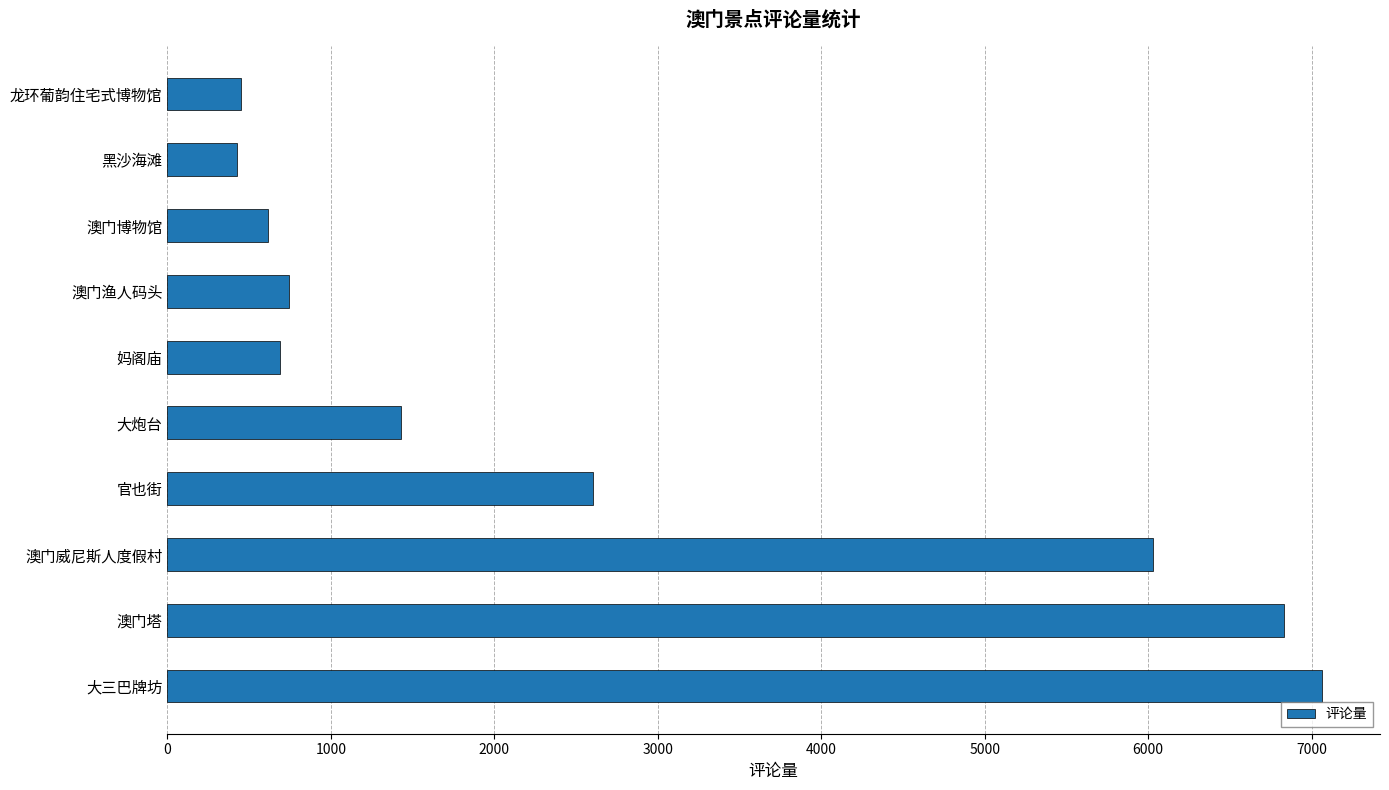

What is the difference between the second highest and second lowest values?

6377